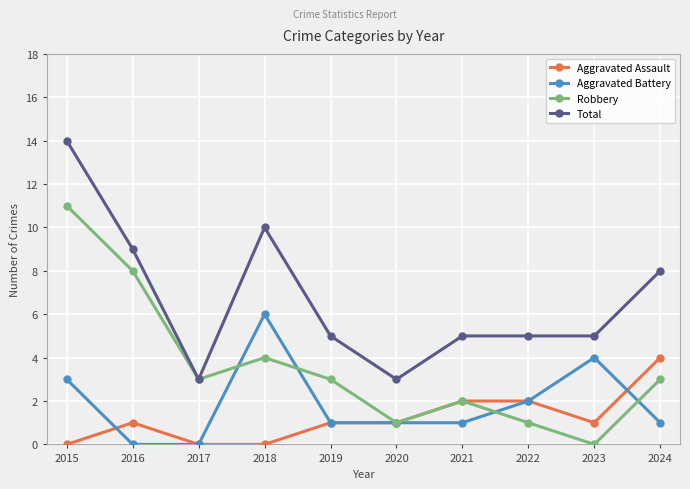

List the series in order of their peak value, lowest first.

Aggravated Assault, Aggravated Battery, Robbery, Total